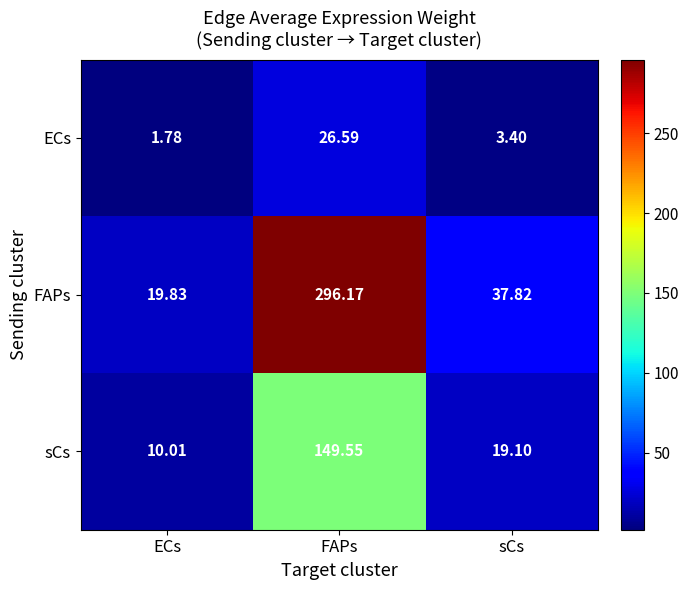

Which series has the widest spread of values?

FAPs